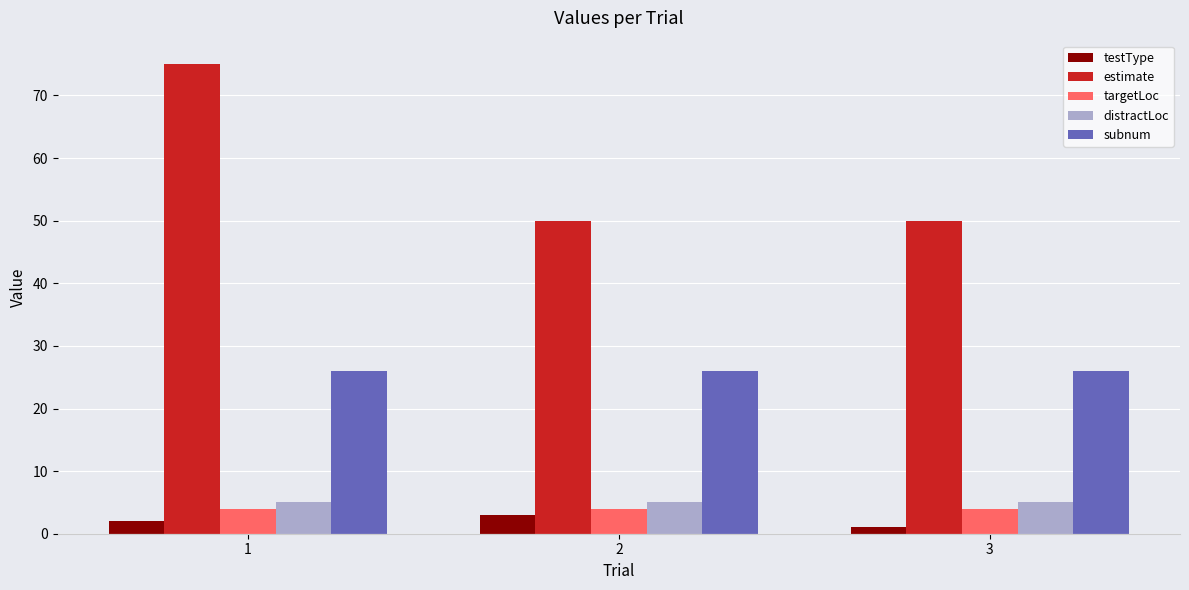

Which category has the lowest value in the testType series?

3